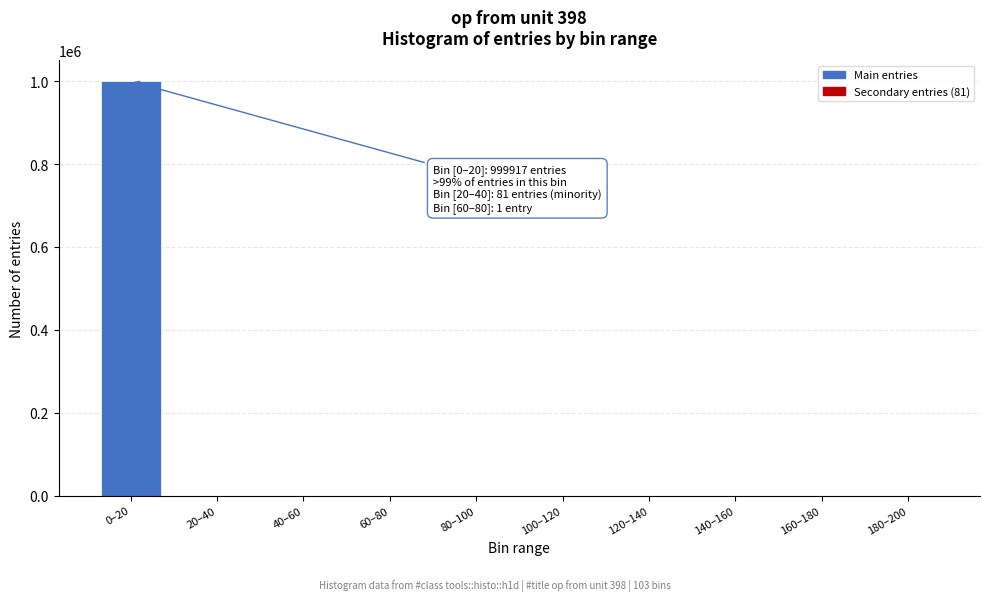

What is the greatest value displayed?

999917